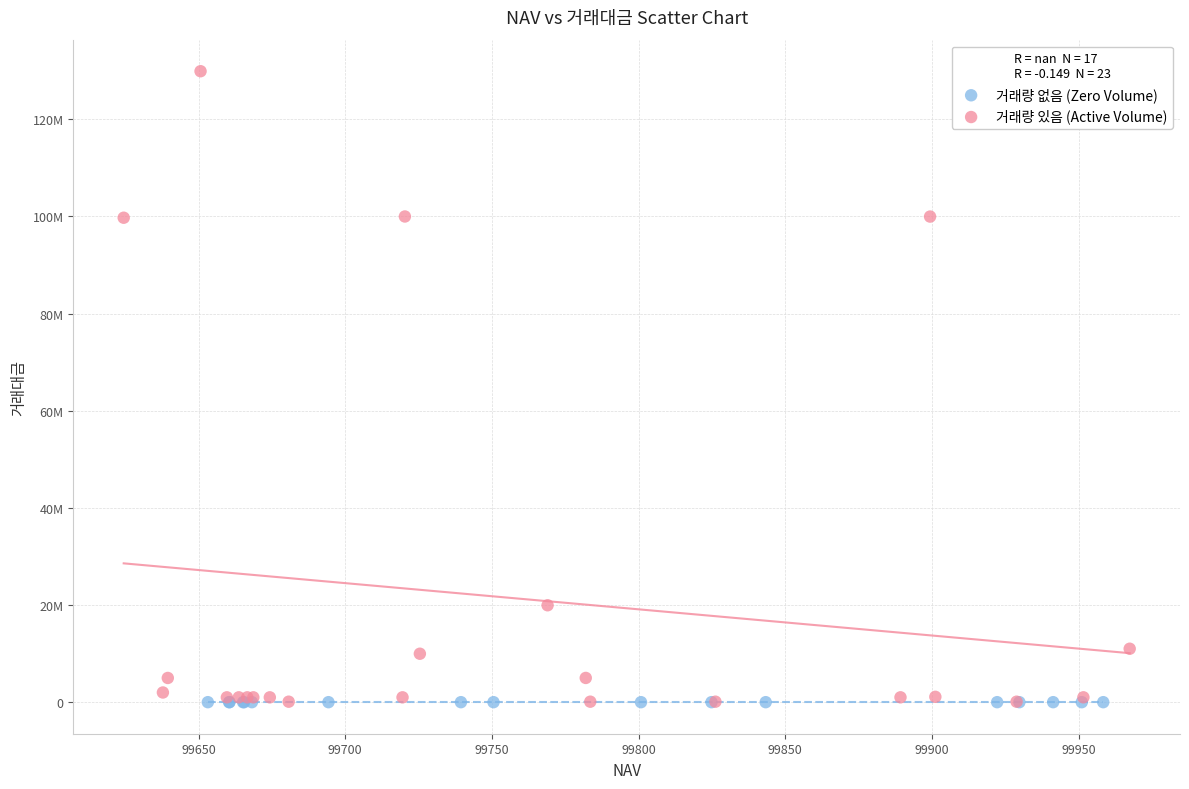

What are all the series names shown in the legend?

거래량 없음 (Zero Volume), 거래량 있음 (Active Volume)